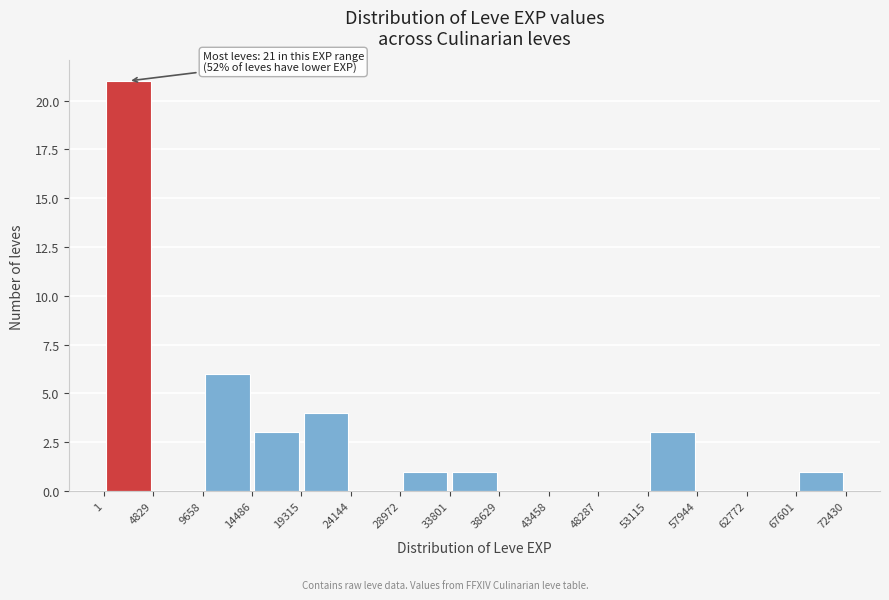

Over which range of the x-axis is the bar tallest?

1 to 4829